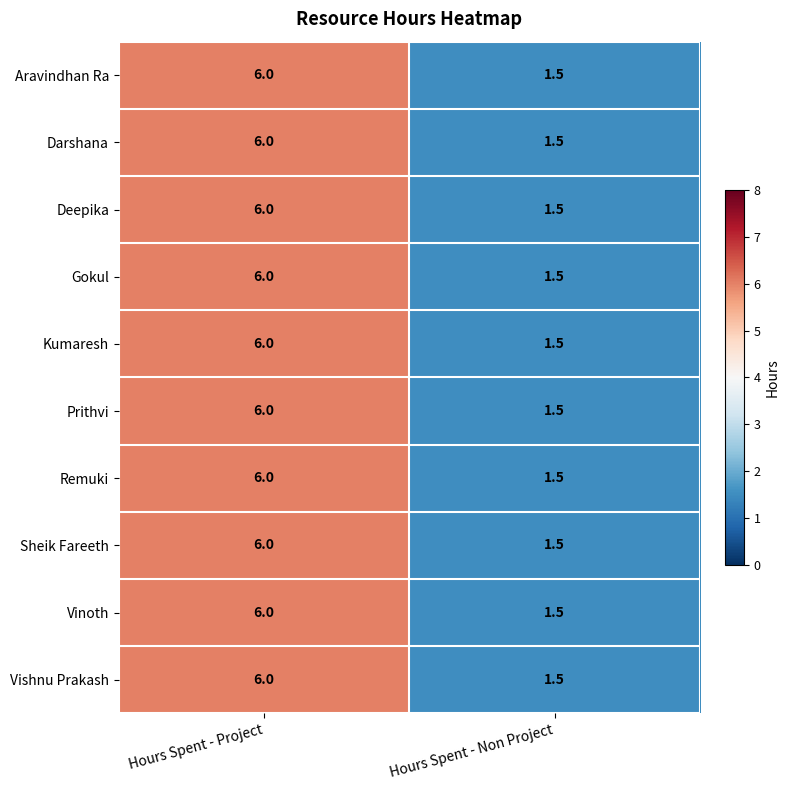

List the labels in order of Sheik Fareeth value, smallest first.

Hours Spent - Non Project, Hours Spent - Project